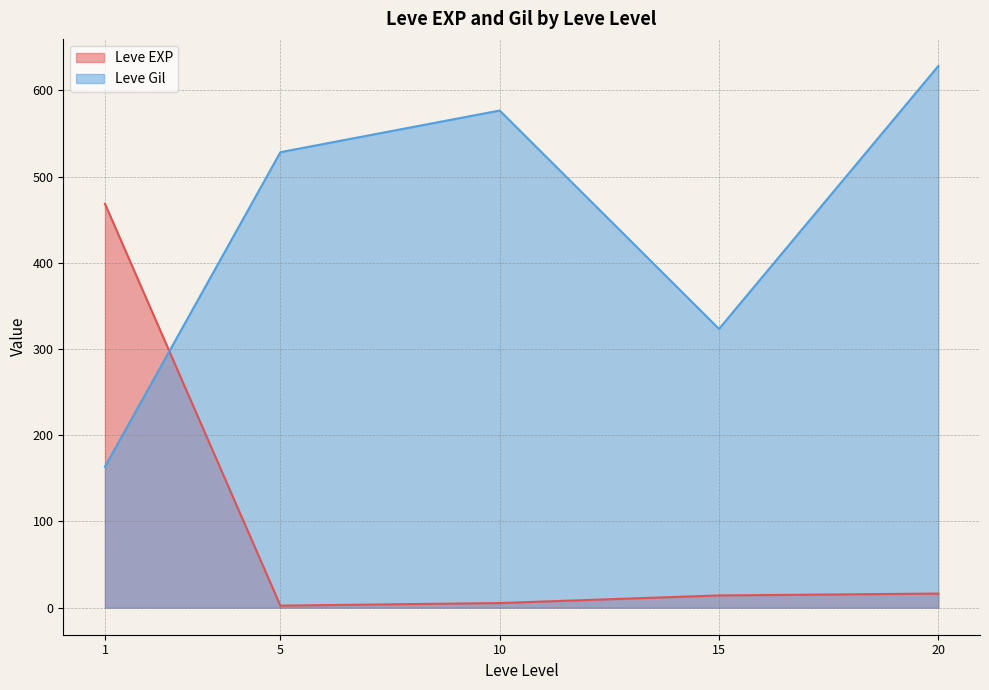

Which series ends up on top after the final intersection of Leve Gil and Leve EXP?

Leve Gil